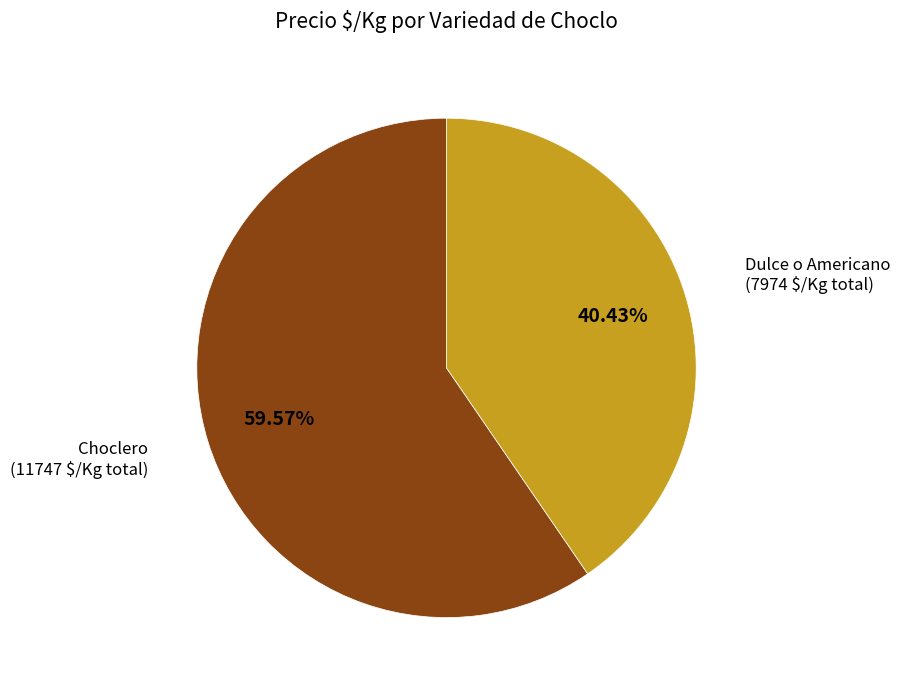

To the nearest percent, what portion does Dulce o Americano represent?

40%